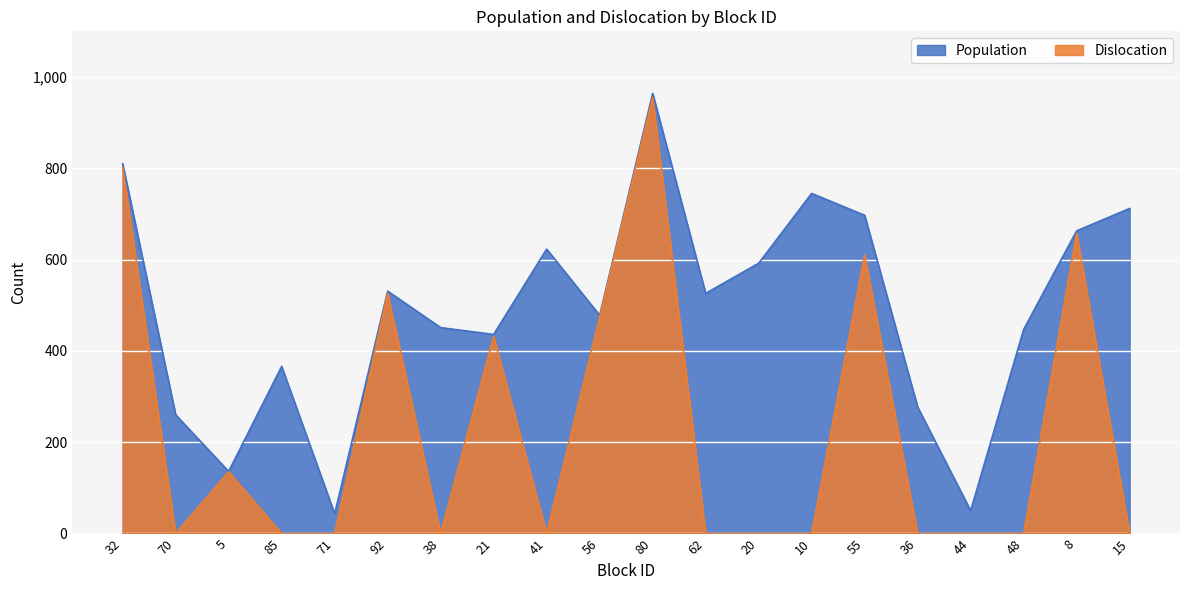

Where is Population nearest to the value 503?

62